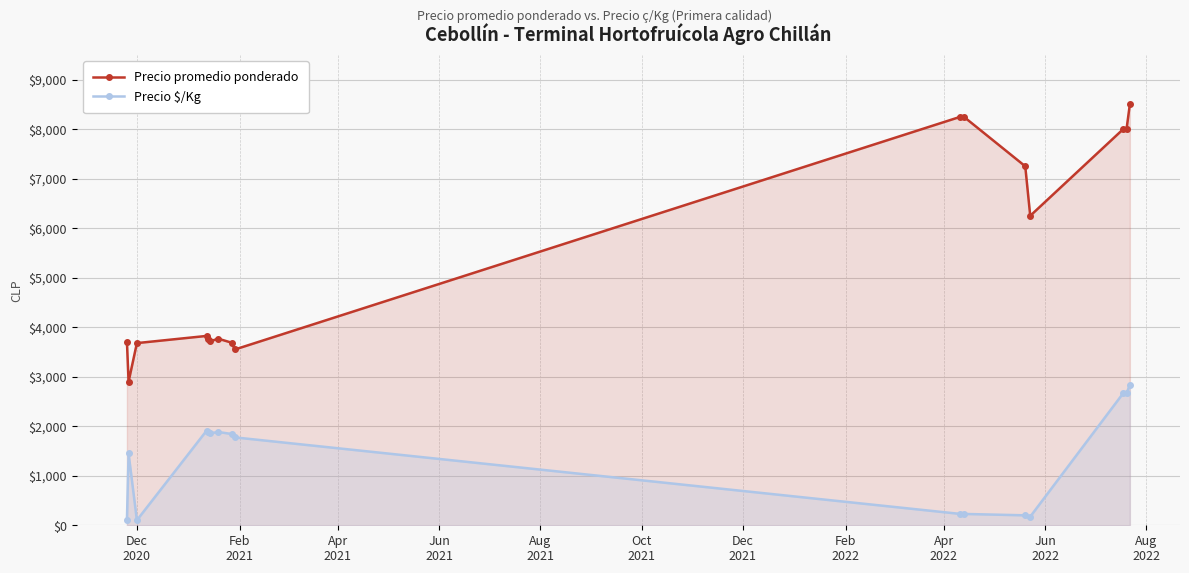

List the series in order of their overall mean, highest first.

Precio promedio ponderado, Precio $/Kg